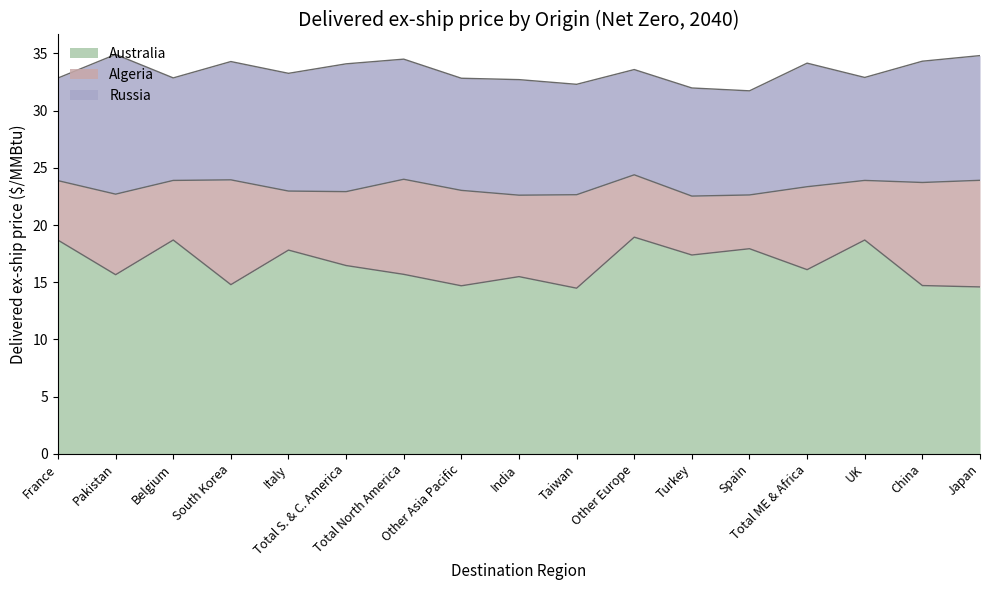

Reading left to right, what are all the values shown in this chart?

Australia: 18.7	15.7	18.7	14.8	17.8	16.5	15.7	14.7	15.5	14.5	18.9	17.4	17.9	16.1	18.7	14.7	14.6
Algeria: 5.2	7.0	5.2	9.2	5.2	6.5	8.3	8.3	7.1	8.2	5.5	5.2	4.7	7.2	5.2	9.0	9.3
Russia: 9.0	12.2	9.0	10.3	10.3	11.2	10.5	9.8	10.1	9.7	9.2	9.4	9.1	10.8	9.0	10.6	10.9